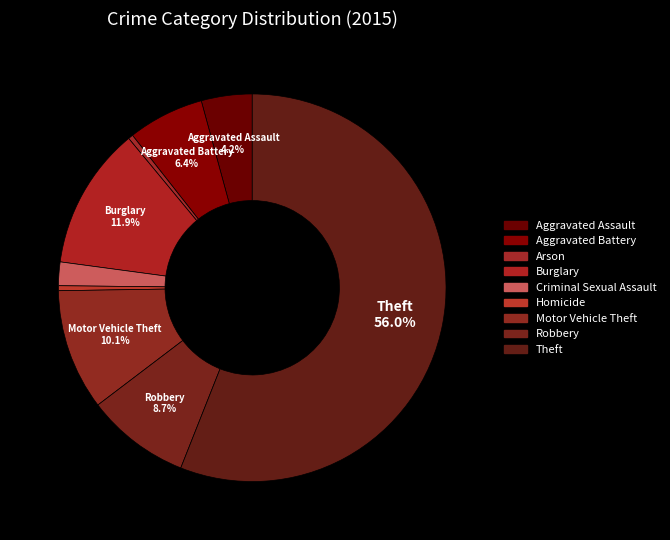

What is the majority slice?

Theft